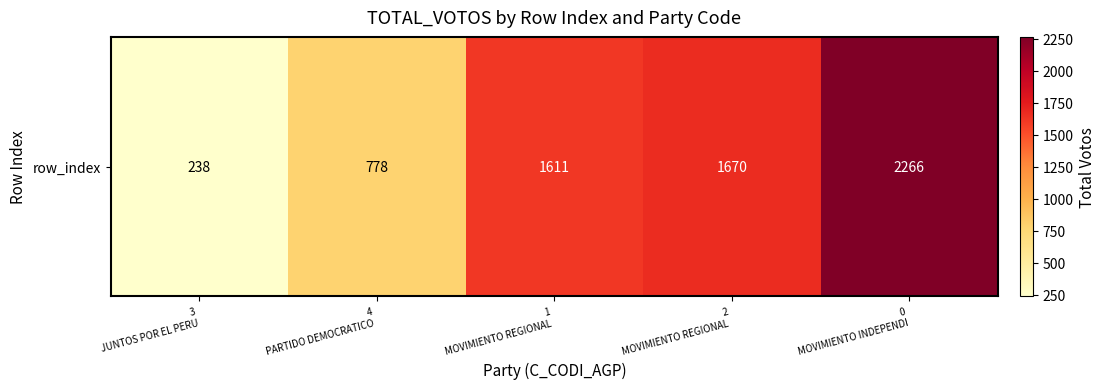

The chart shows a value of 2266 at 0
MOVIMIENTO INDEPENDI. True or false?

True